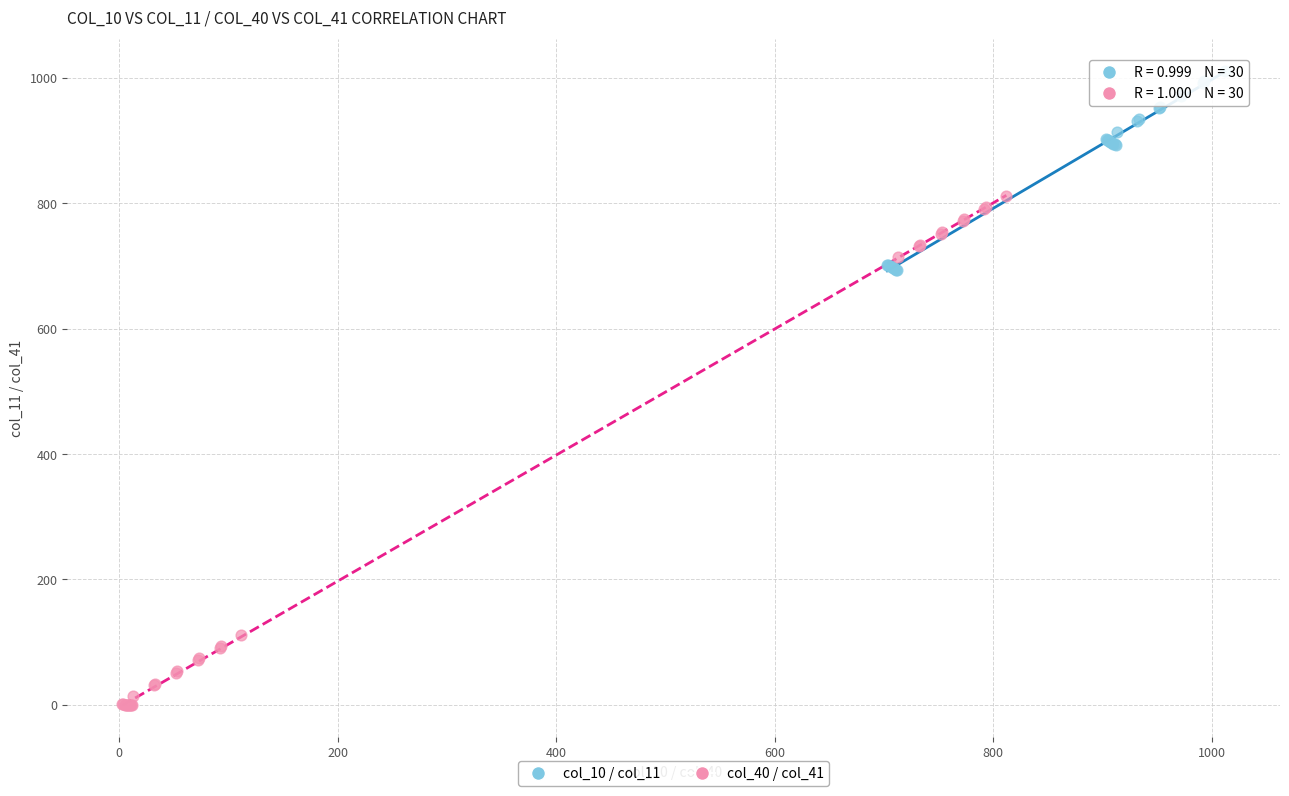

Which series has the largest Y range (max minus min)?

col_40 / col_41